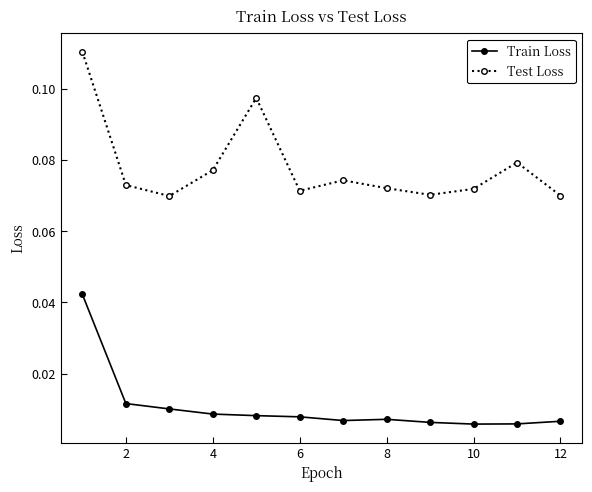

Count the Test Loss values in the range 0 to 1.

12